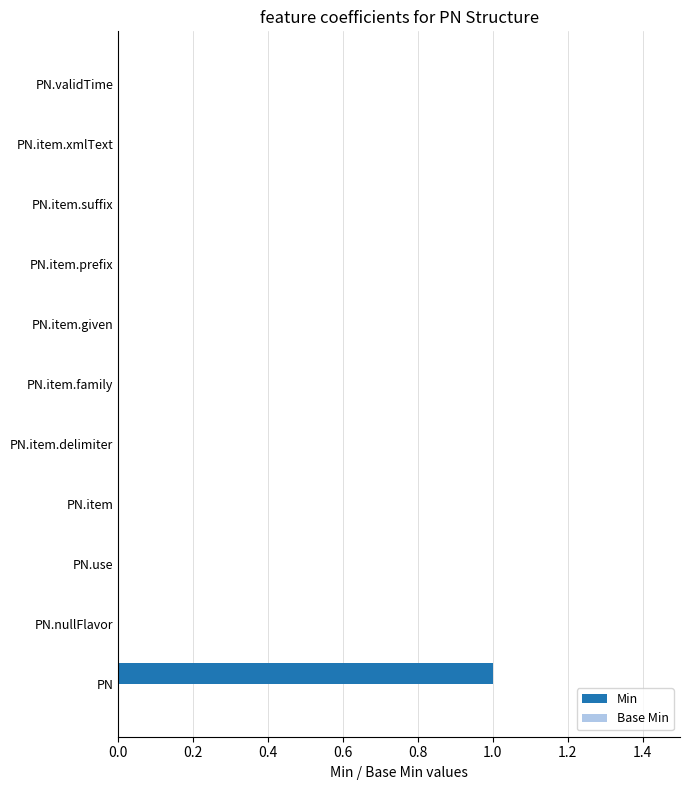

Which category has the highest value across all series?

PN